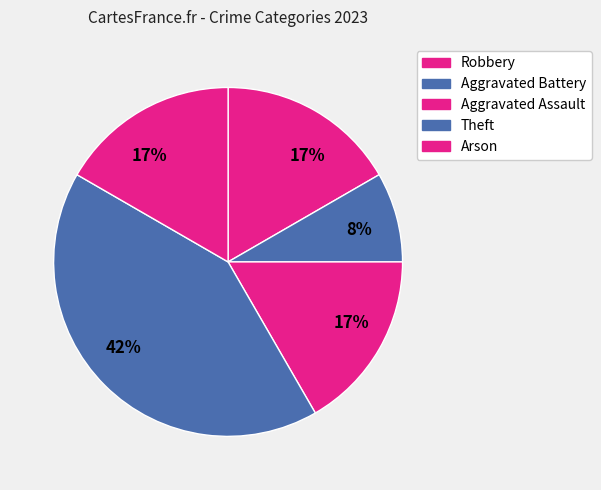

How many segments does this pie chart have?

5